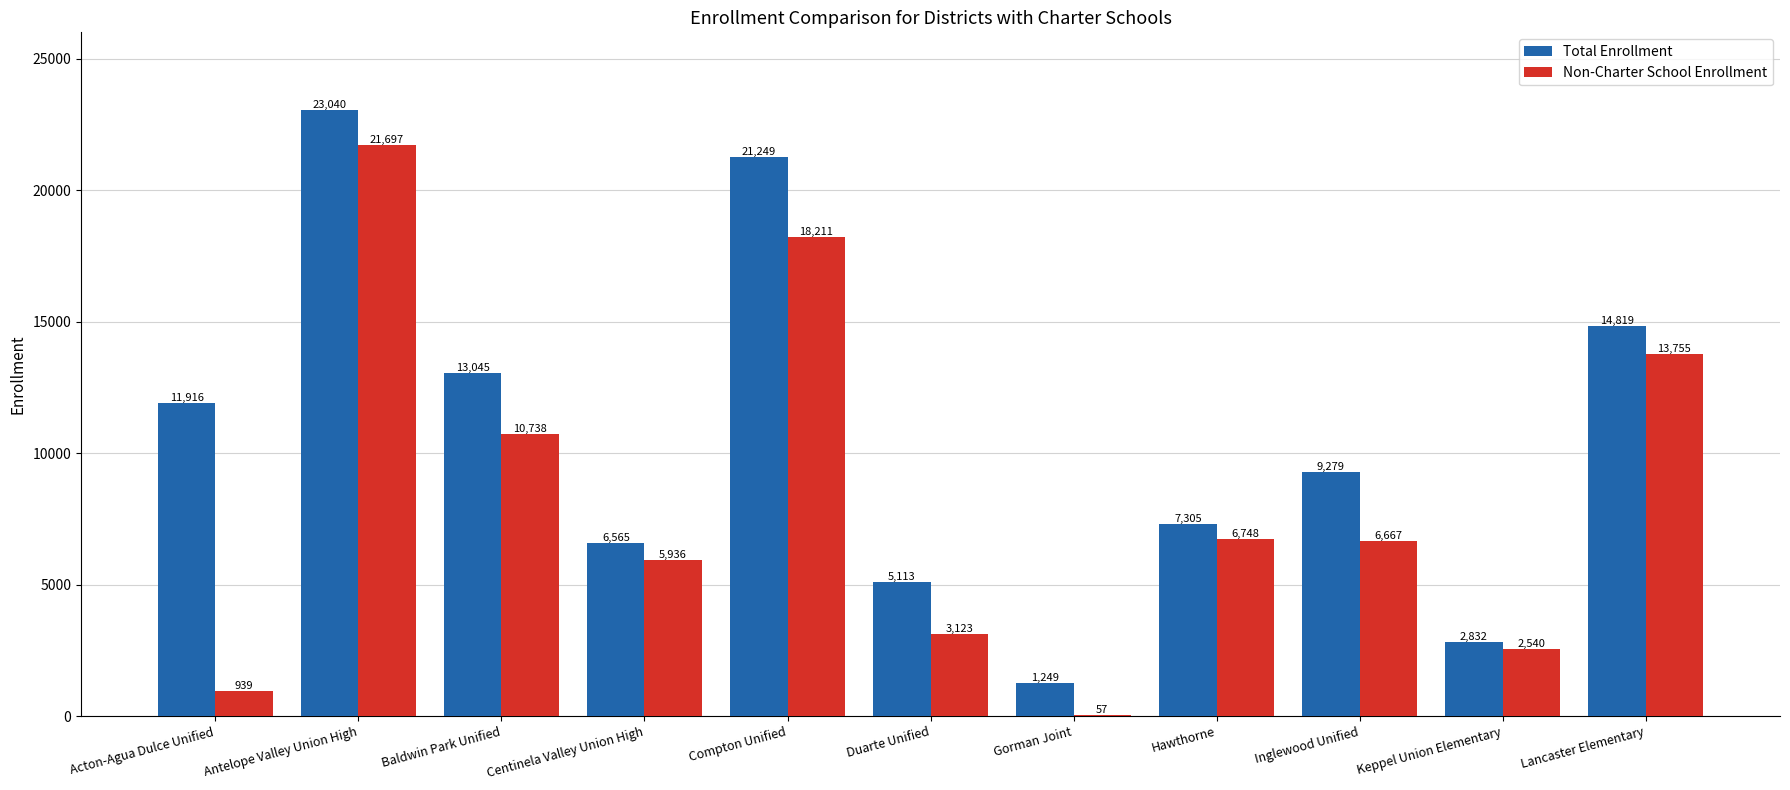

At which category does the chart reach its peak across all series?

Antelope Valley Union High